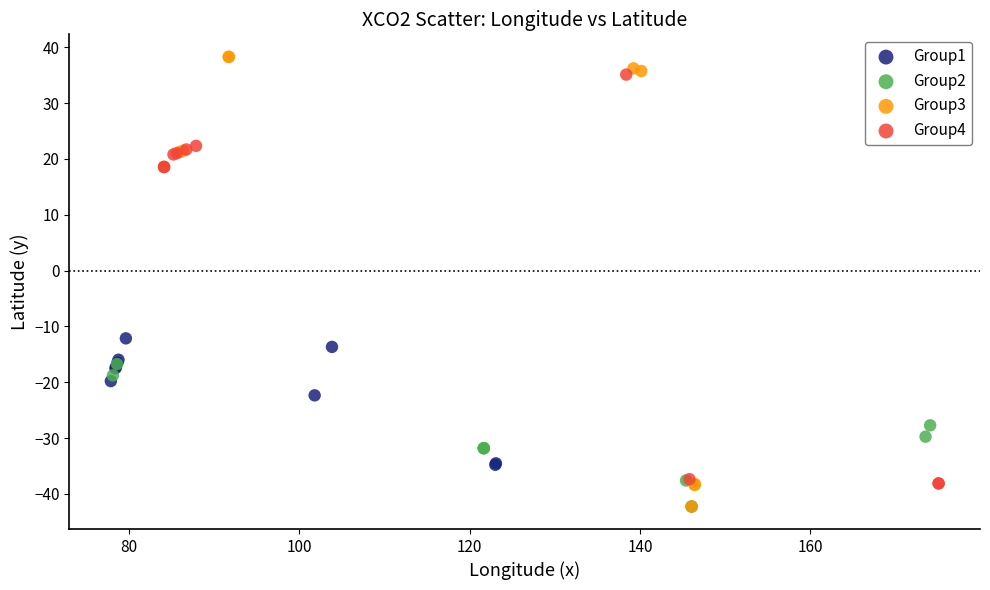

Which series has the largest Y range (max minus min)?

Group3